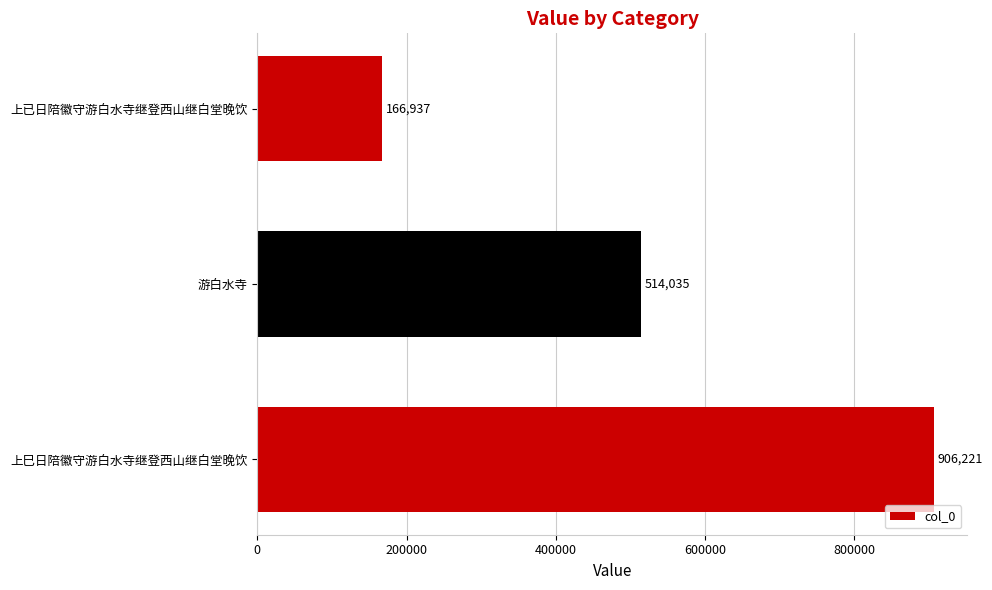

True or false: the data shows 296613 at 上已日陪徽守游白水寺继登西山继白堂晚饮.

False